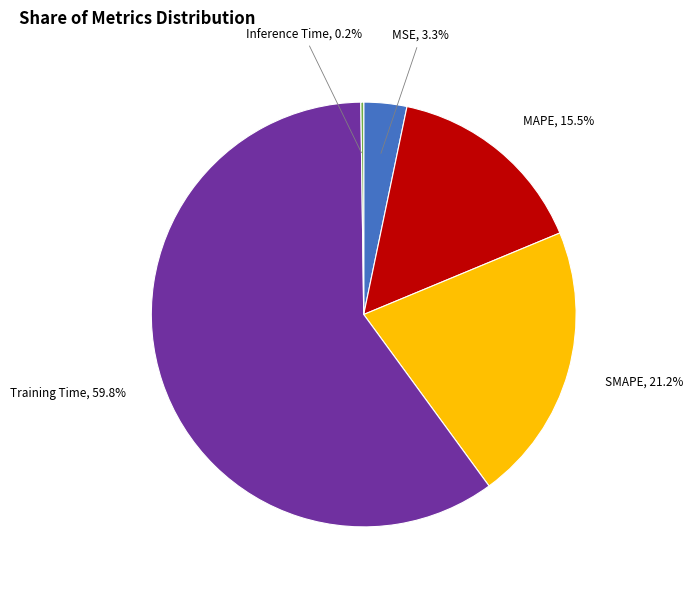

Is it true that MAPE is 30% of the pie?

False